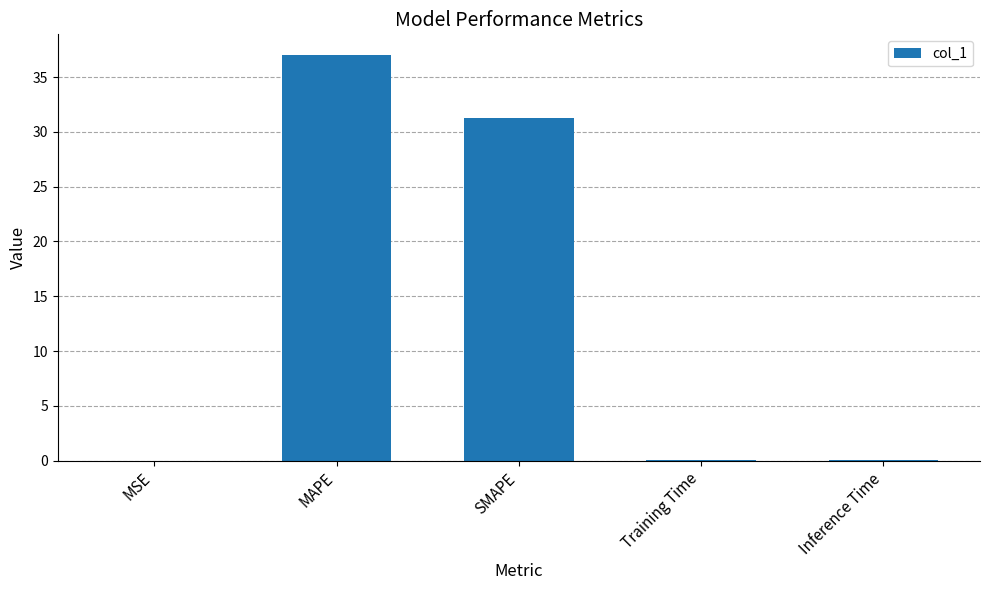

The value at MAPE is 37.0. True or false?

True